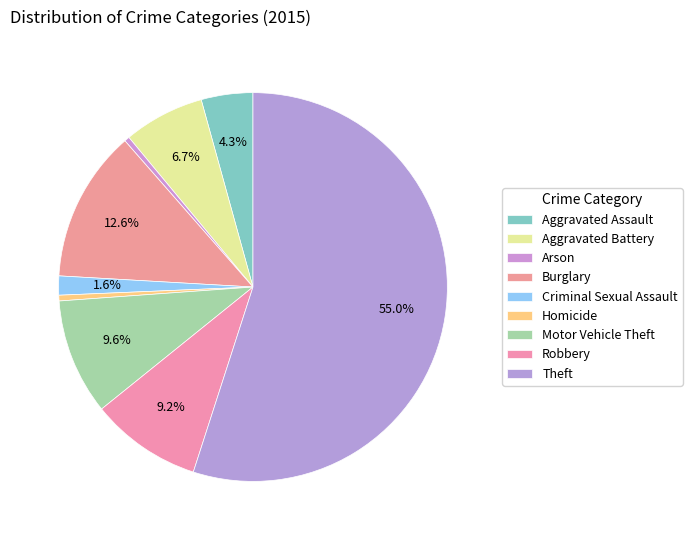

How many slices are in this pie chart?

9